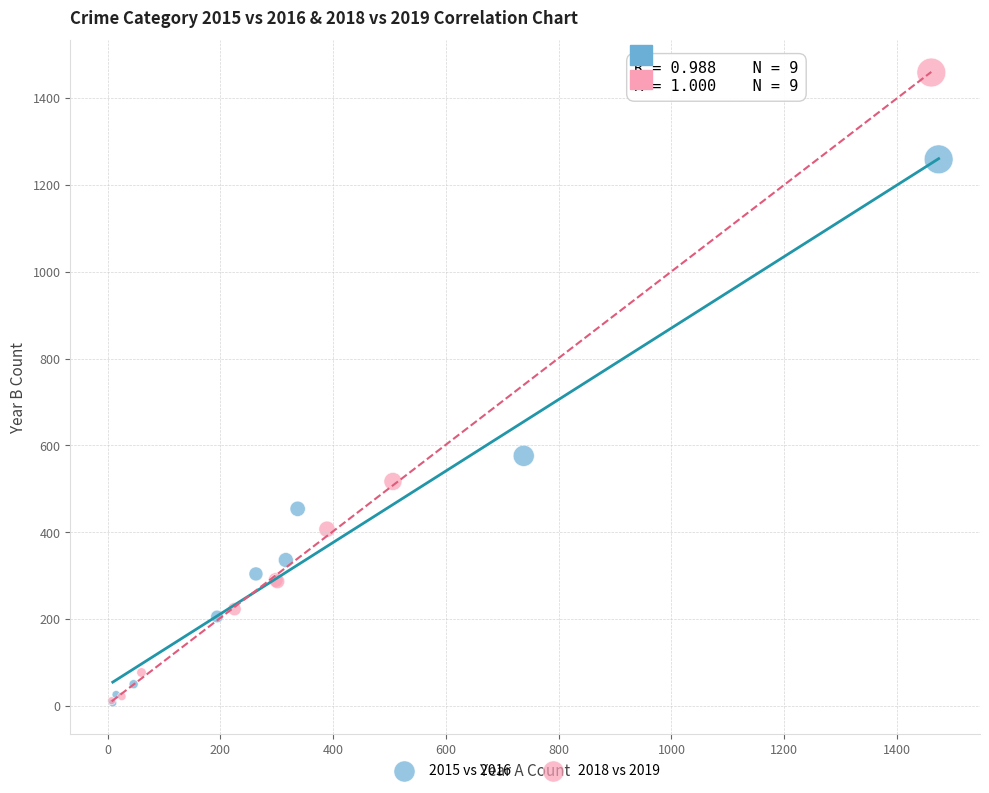

What are all the series names shown in the legend?

2015 vs 2016, 2018 vs 2019